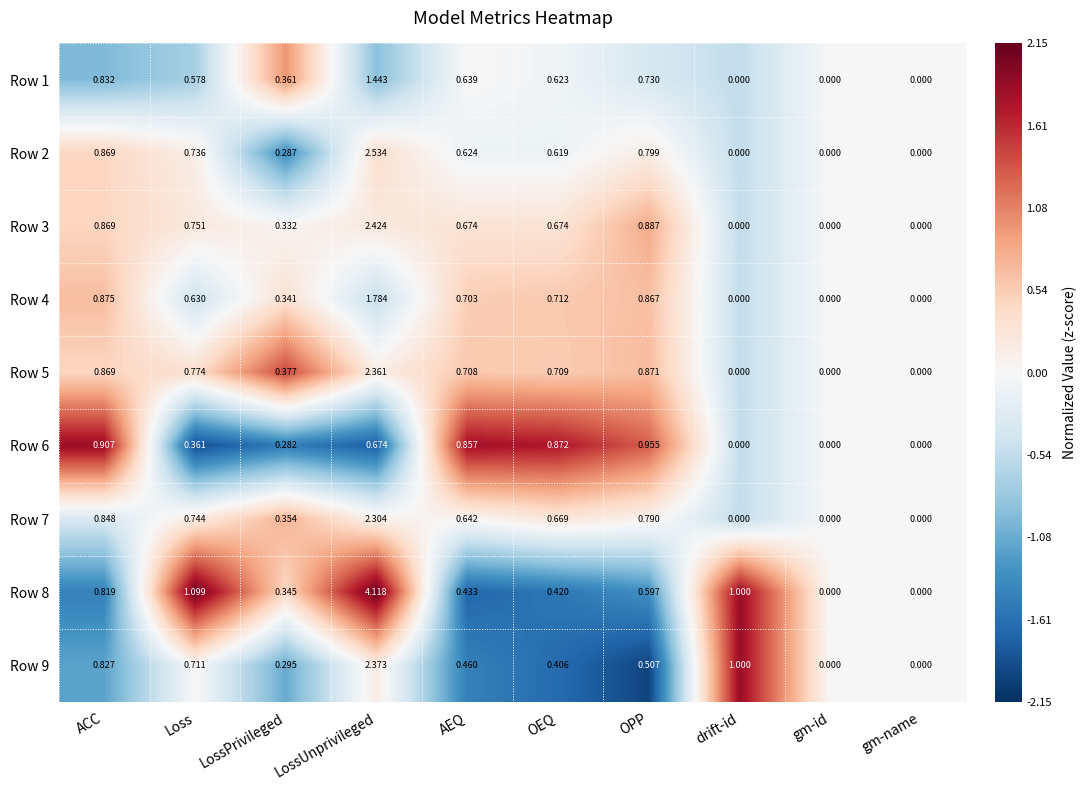

Is the value of Row 5 at OEQ greater than the value of Row 9 at drift-id?

No